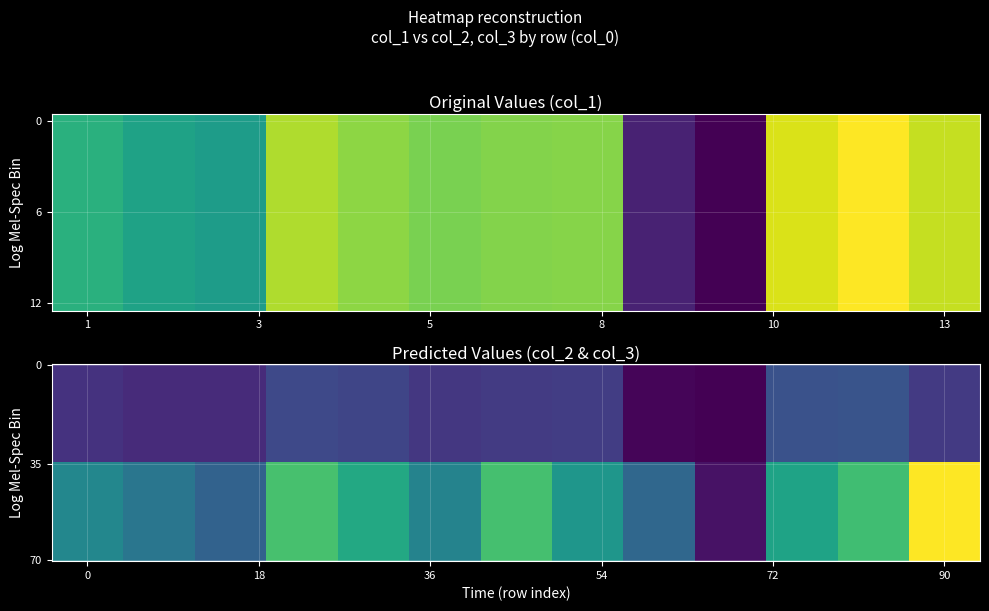

What is the average value of the 8 series?

5974.6